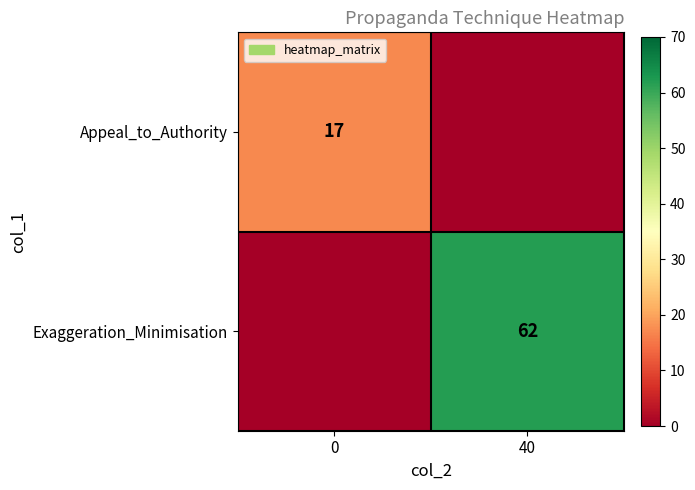

True or false: Exaggeration_Minimisation has a value of 100 at 40.

False